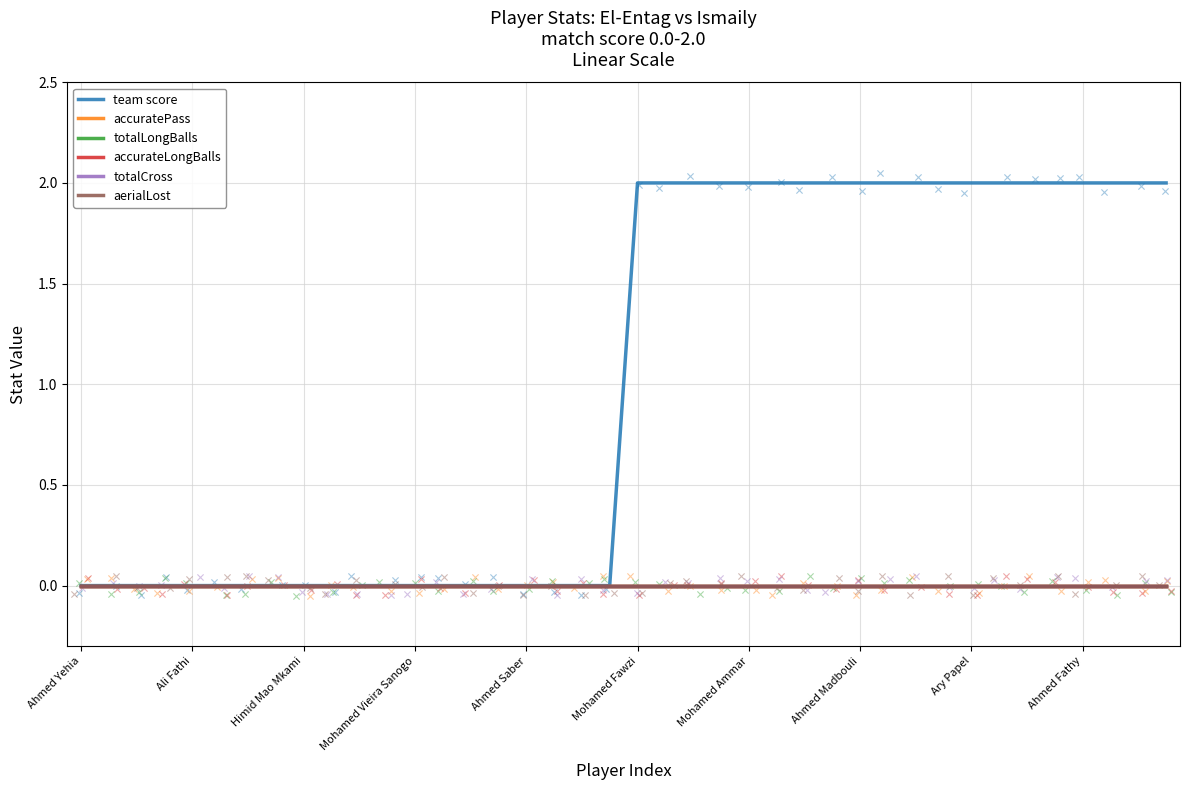

Which series contains the highest Y value?

team score